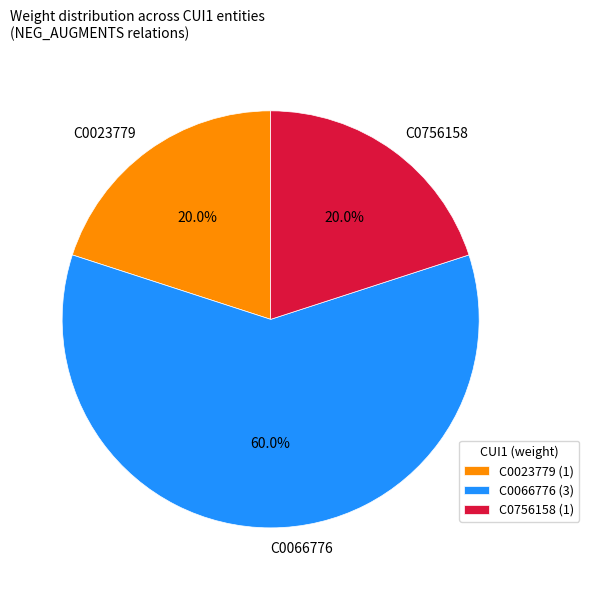

What is the majority slice?

C0066776